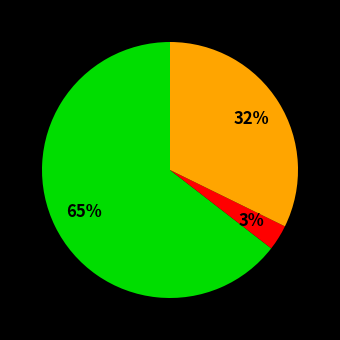

Is there a majority slice in this chart?

Yes